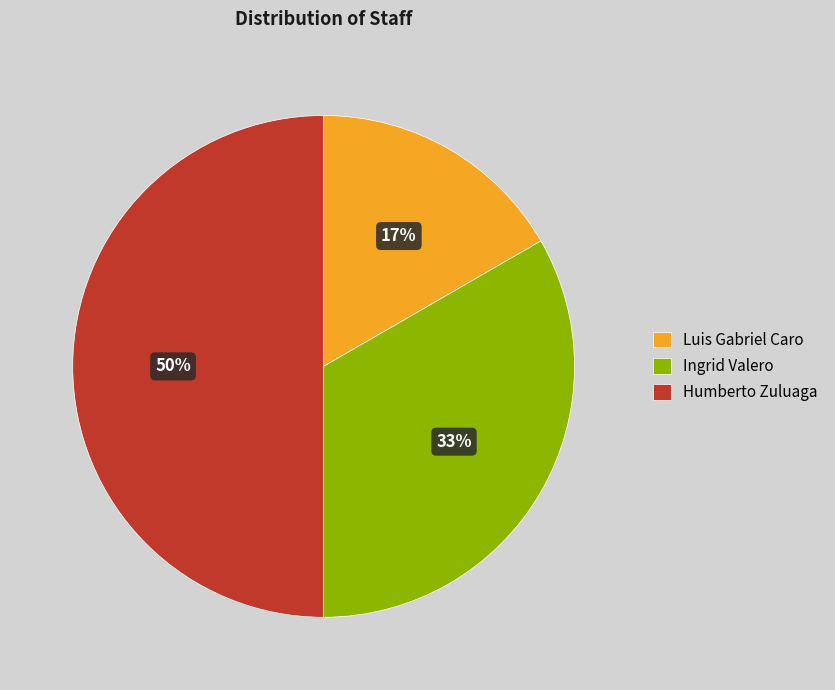

The Humberto Zuluaga slice represents 50% of the pie. True or false?

True